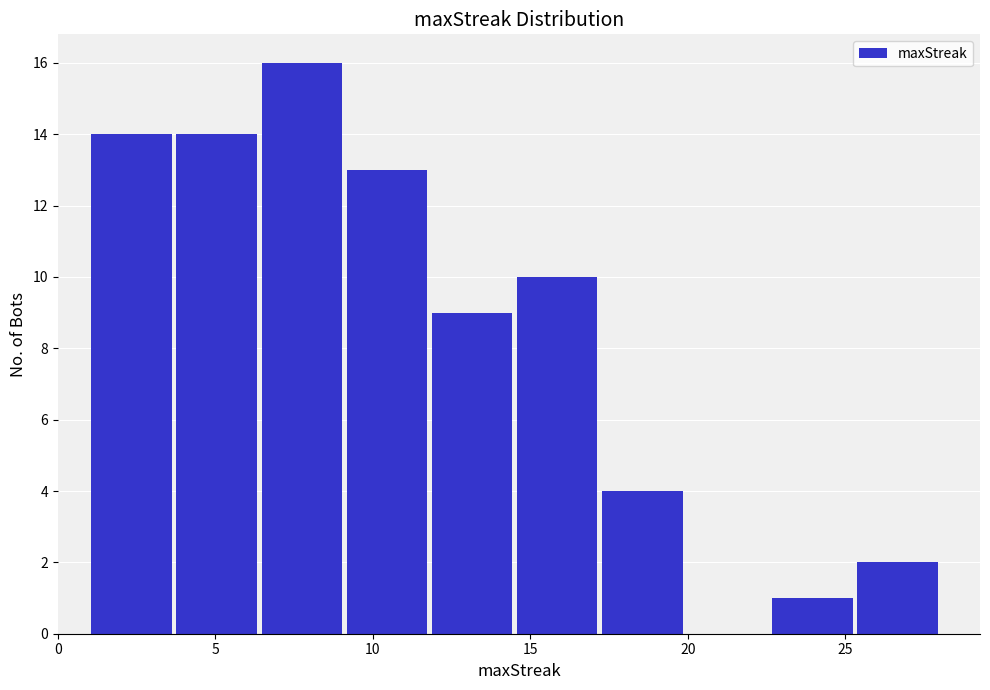

Which range on the x-axis has the tallest bar?

6.4 to 9.1